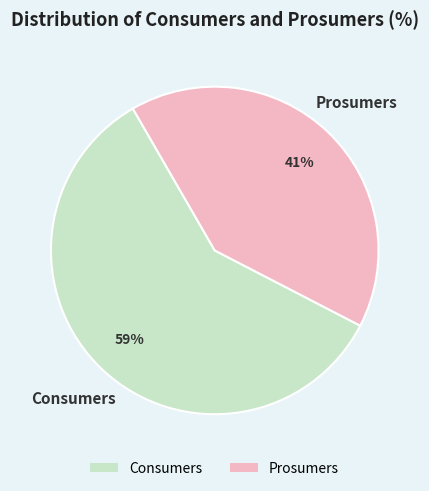

Is it true that Consumers is 67% of the pie?

False